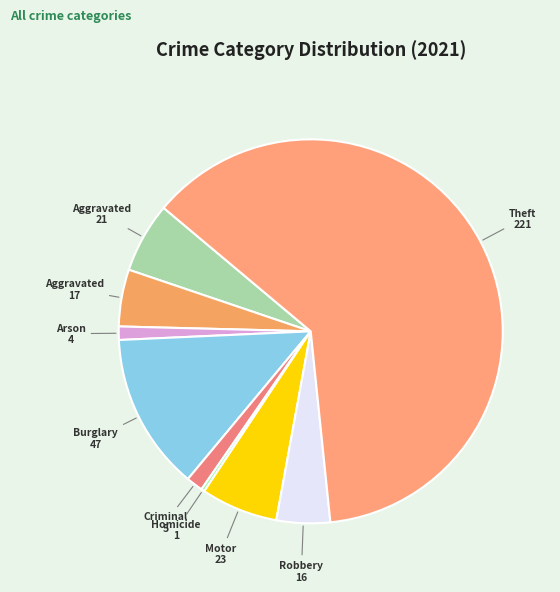

How many segments does this pie chart have?

9